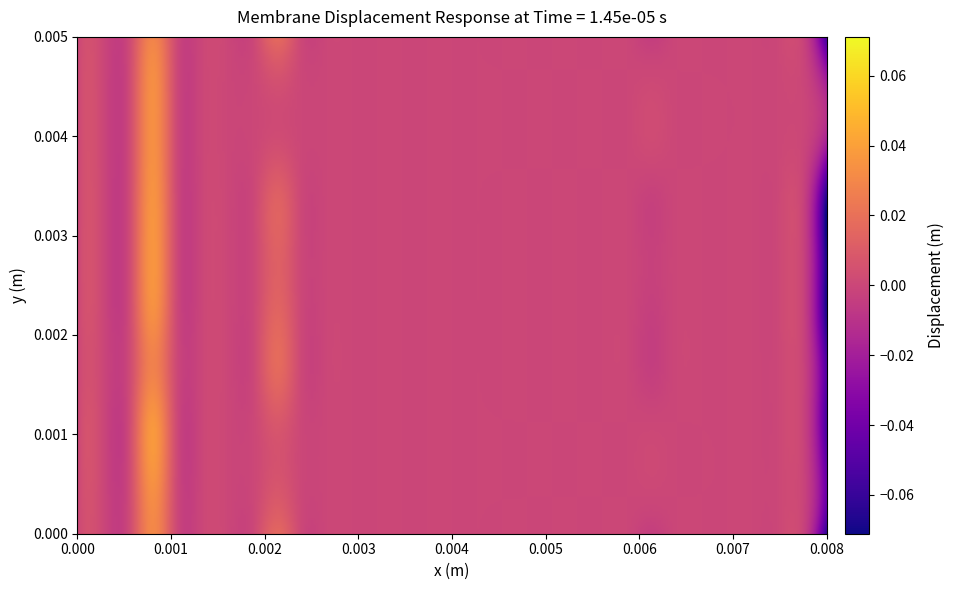

Is it true that 7 equals -0.0 at 1?

False